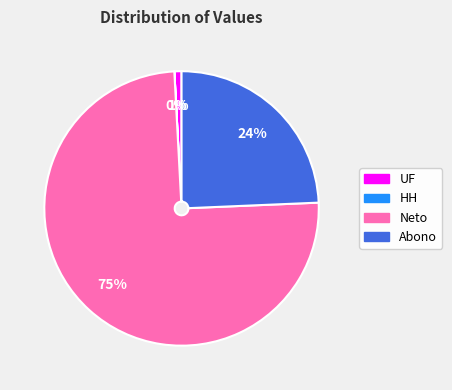

What is the majority slice?

Neto